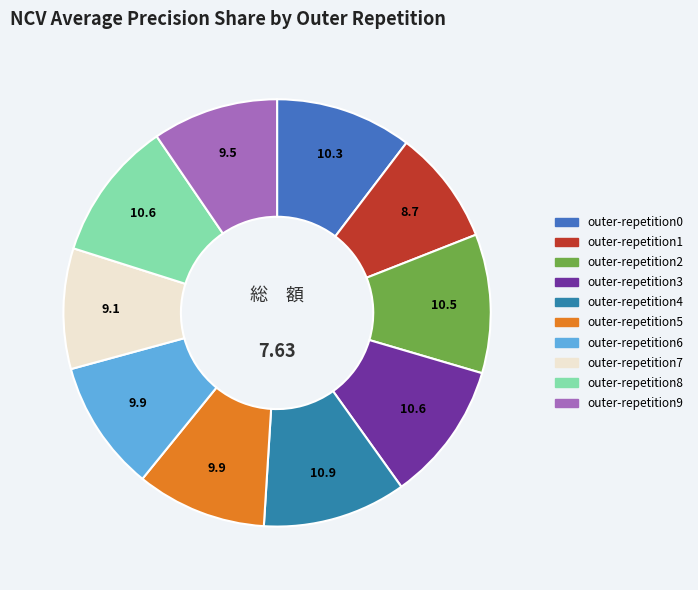

How many slices are in this pie chart?

10